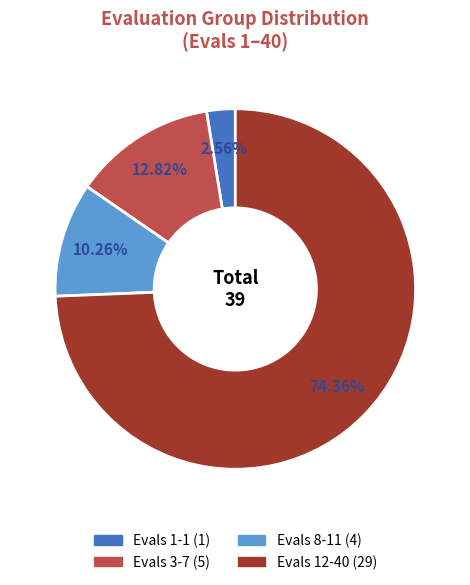

Which category has the biggest portion of the pie?

Evals 12-40